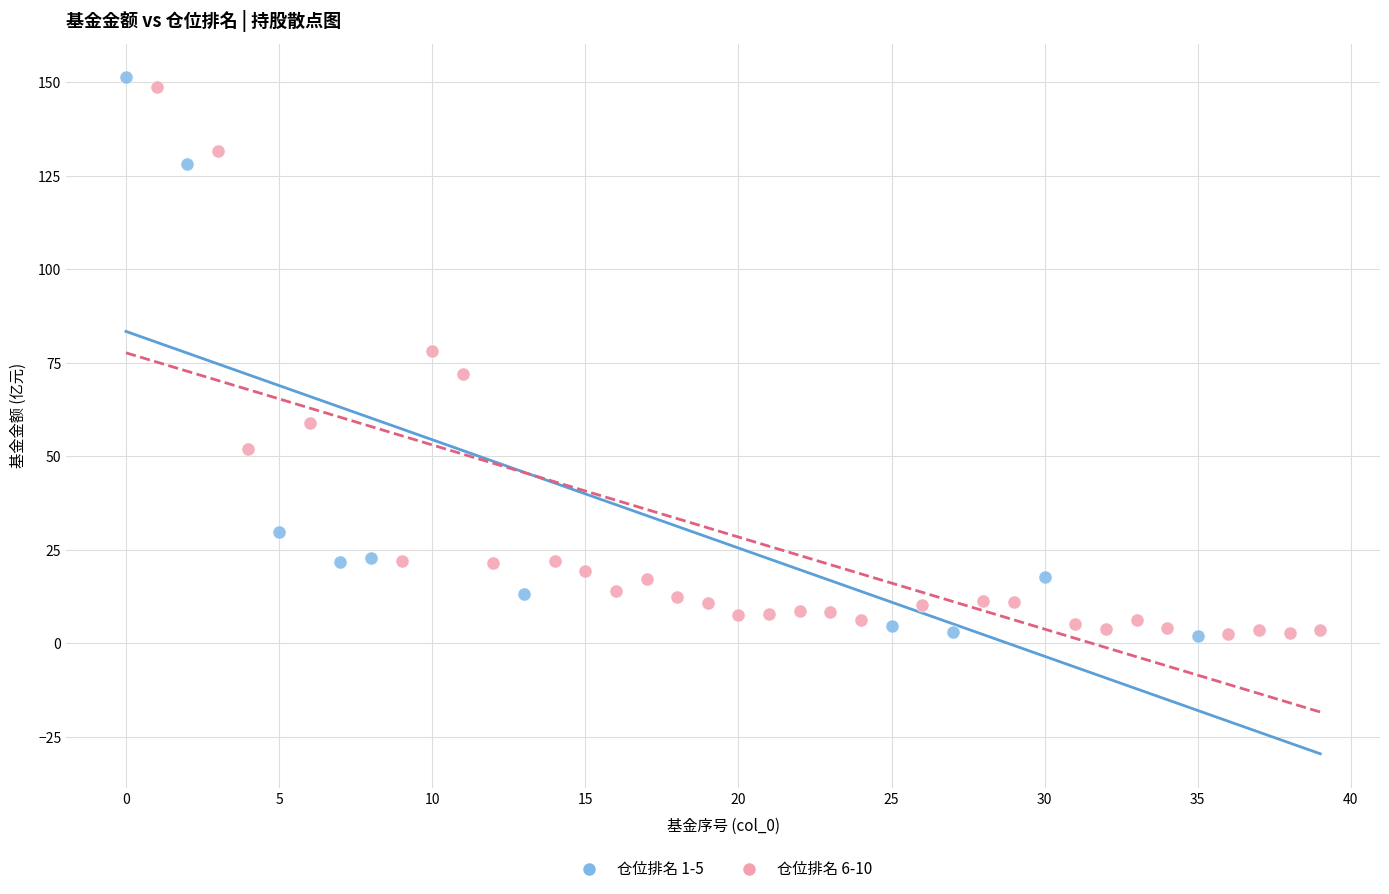

What are all the series names shown in the legend?

仓位排名 1-5, 仓位排名 6-10